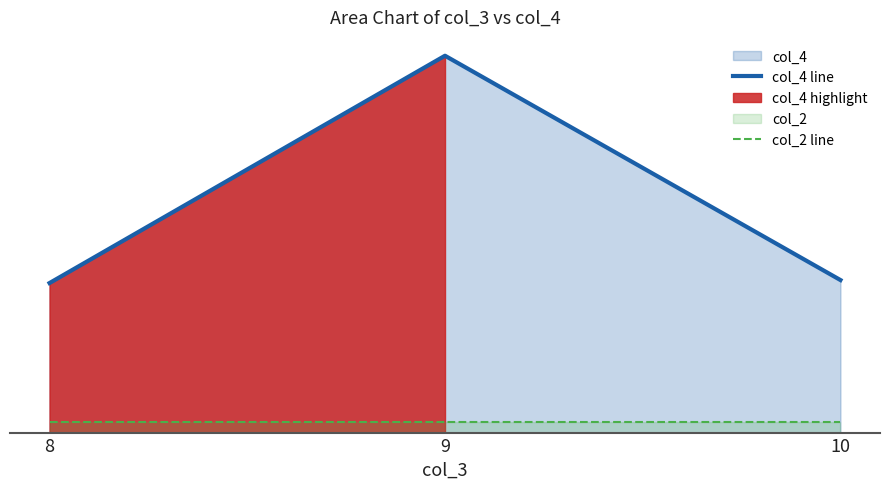

Which has a higher value, 8 or 9?

9